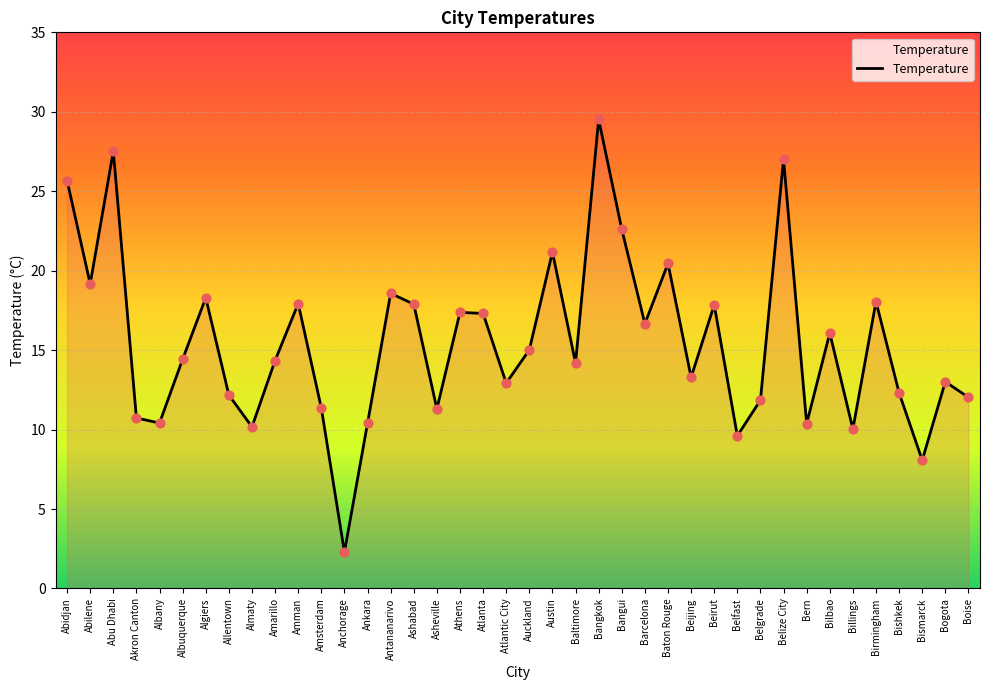

Approximately how many times larger is the value at Ashabad compared to Abidjan?

0.7